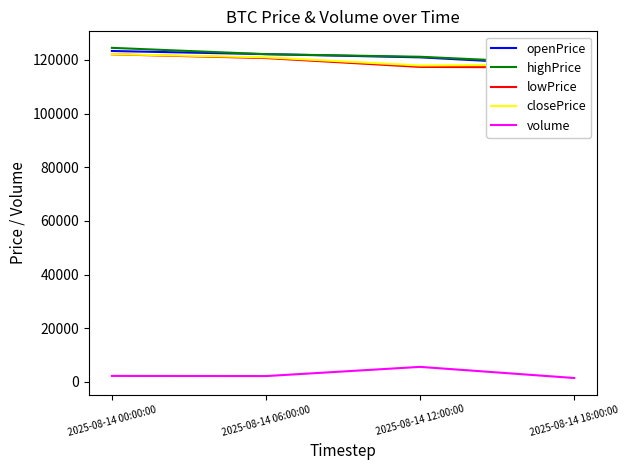

What is the value of the highPrice point at the 3rd from the left?

121169.8